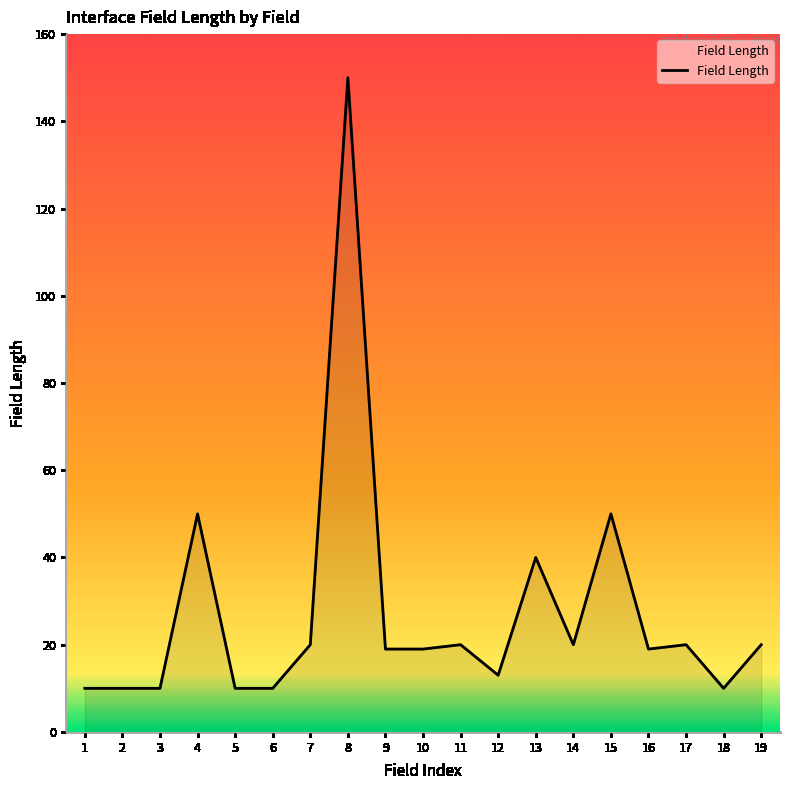

What is the sum of all values?

520